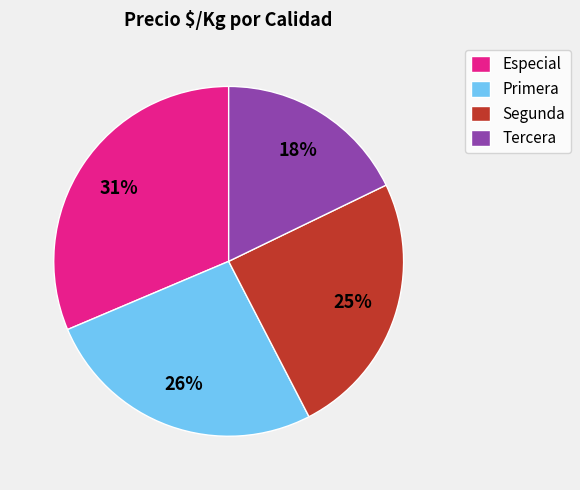

Is the sum of Especial and Segunda greater than half?

Yes